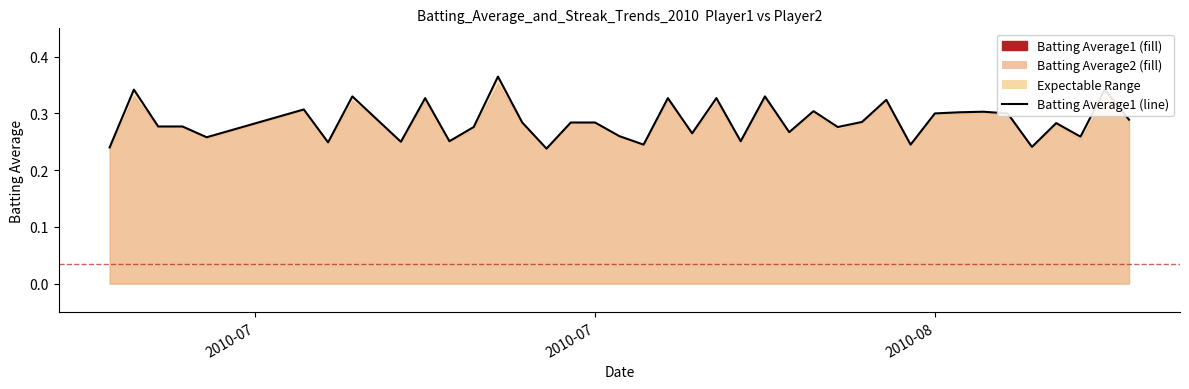

Does the chart have visible grid lines?

No